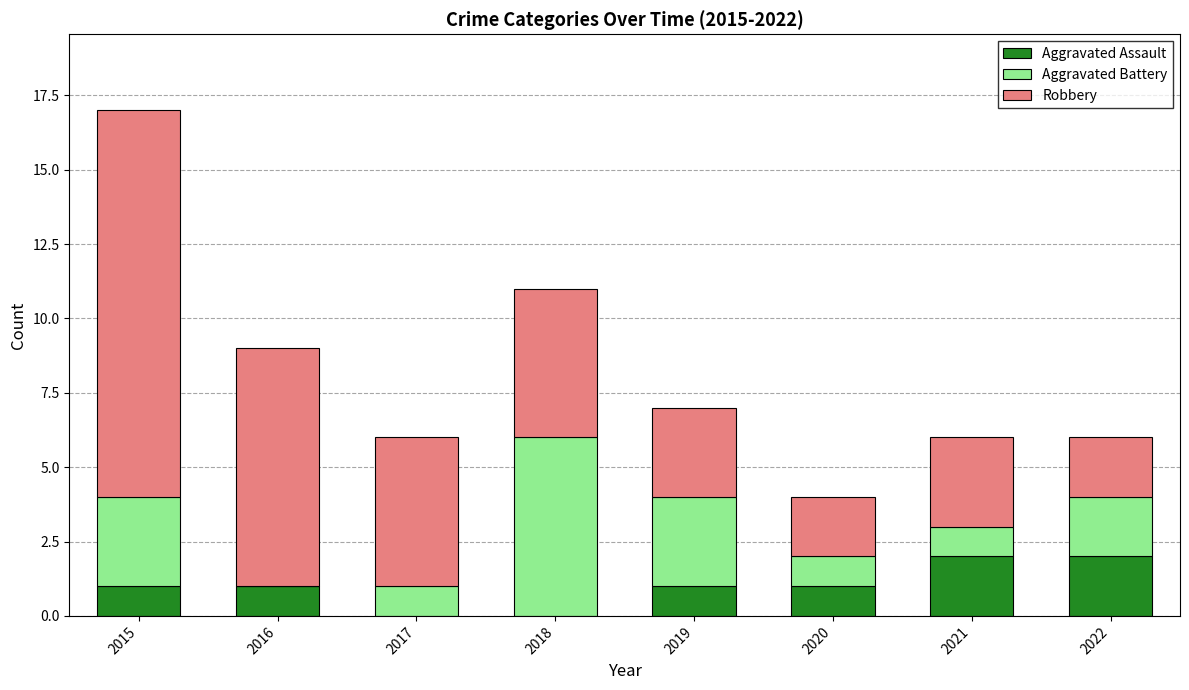

At which category is the sum across all series the highest?

2015